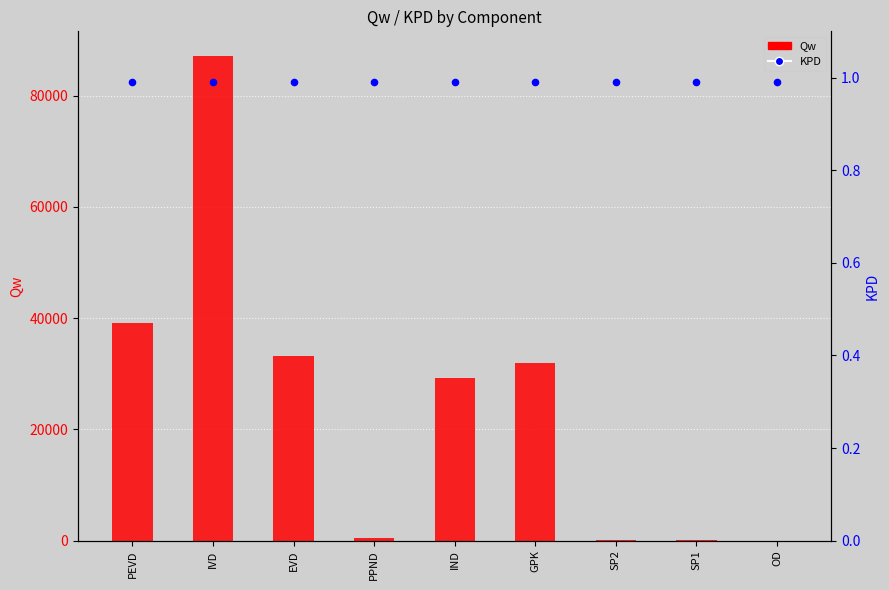

Which series reaches the maximum Y coordinate?

Qw